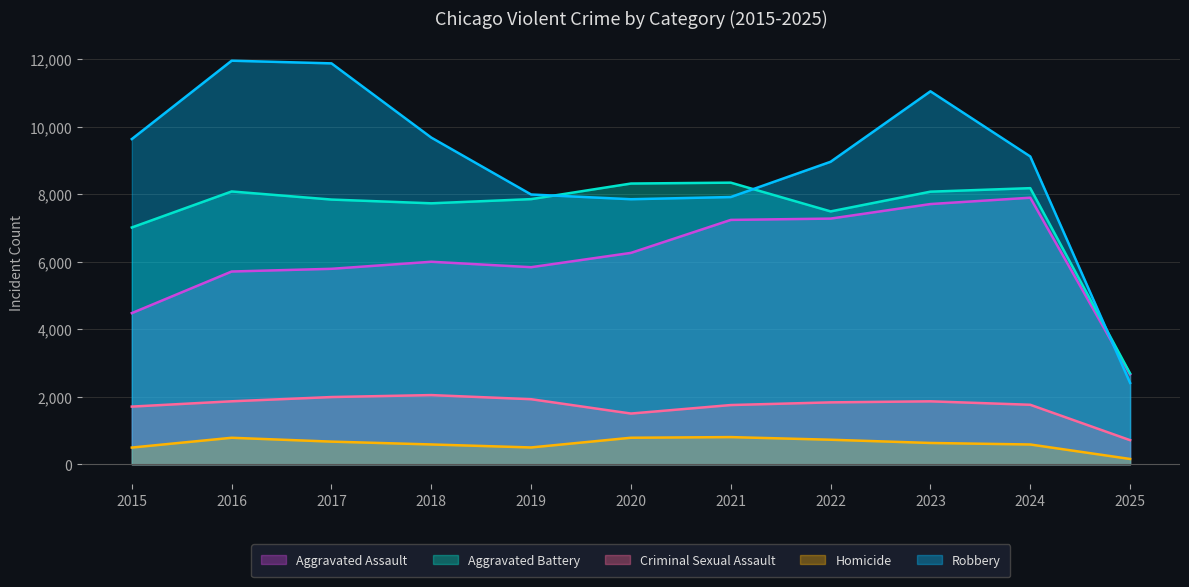

List the labels in order of Robbery value, largest first.

2016, 2017, 2023, 2018, 2015, 2024, 2022, 2019, 2021, 2020, 2025